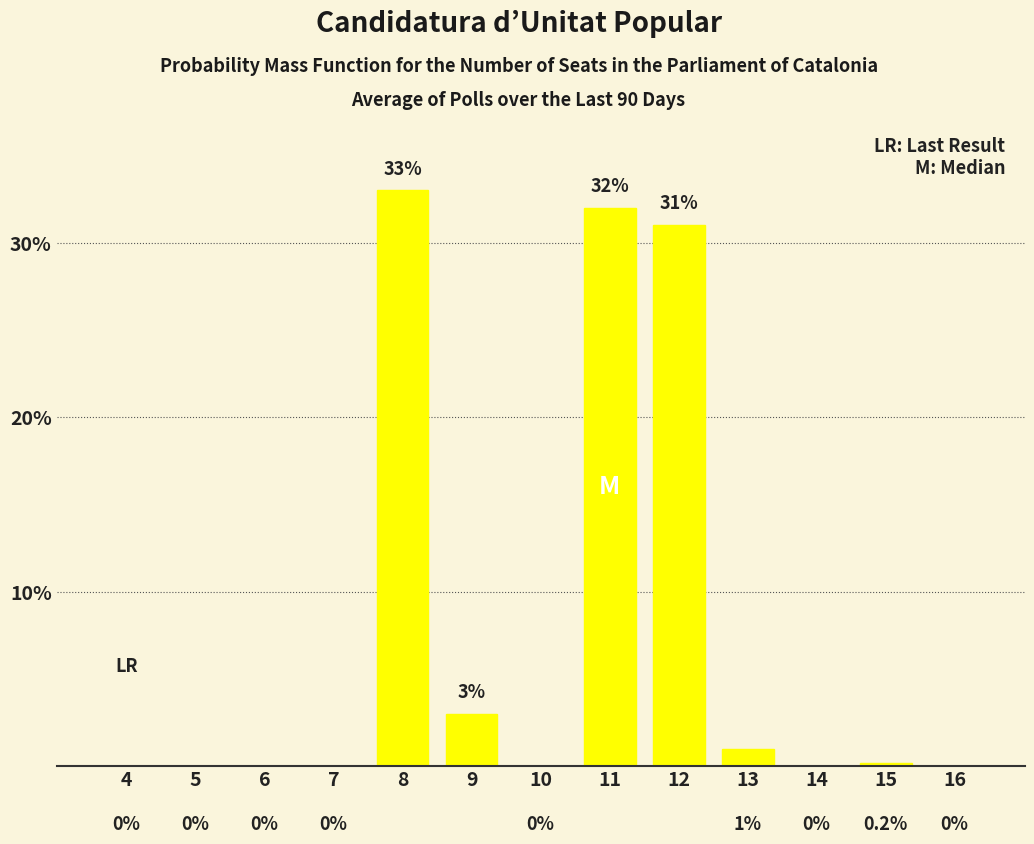

Reading right to left, list all the values displayed in this chart.

16=0.0	15=0.2	14=0.0	13=1.0	12=31.0	11=32.0	10=0.0	9=3.0	8=33.0	7=0.0	6=0.0	5=0.0	4=0.0